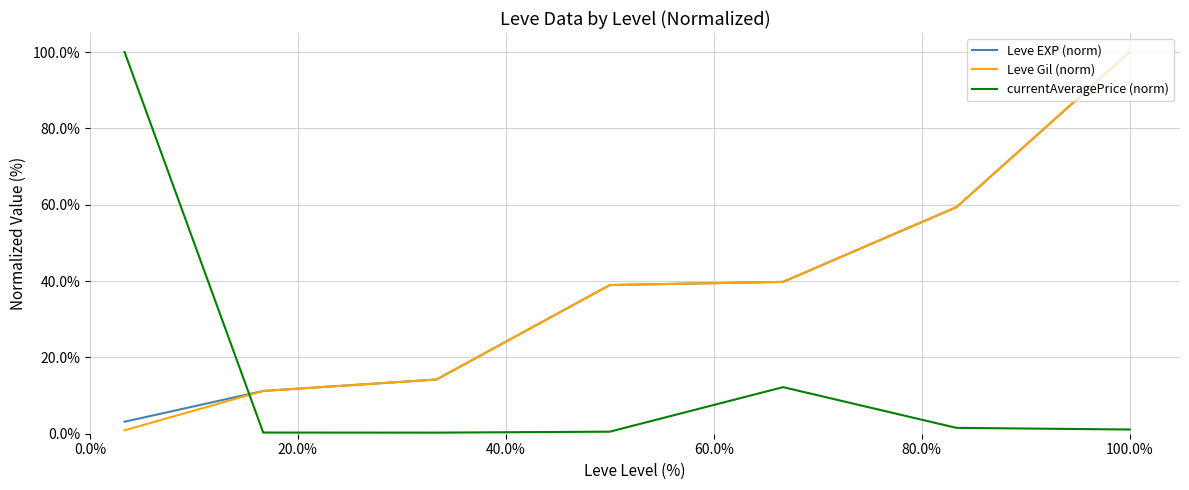

True or false: Leve Gil (norm) has more than 1 interior local peaks.

False